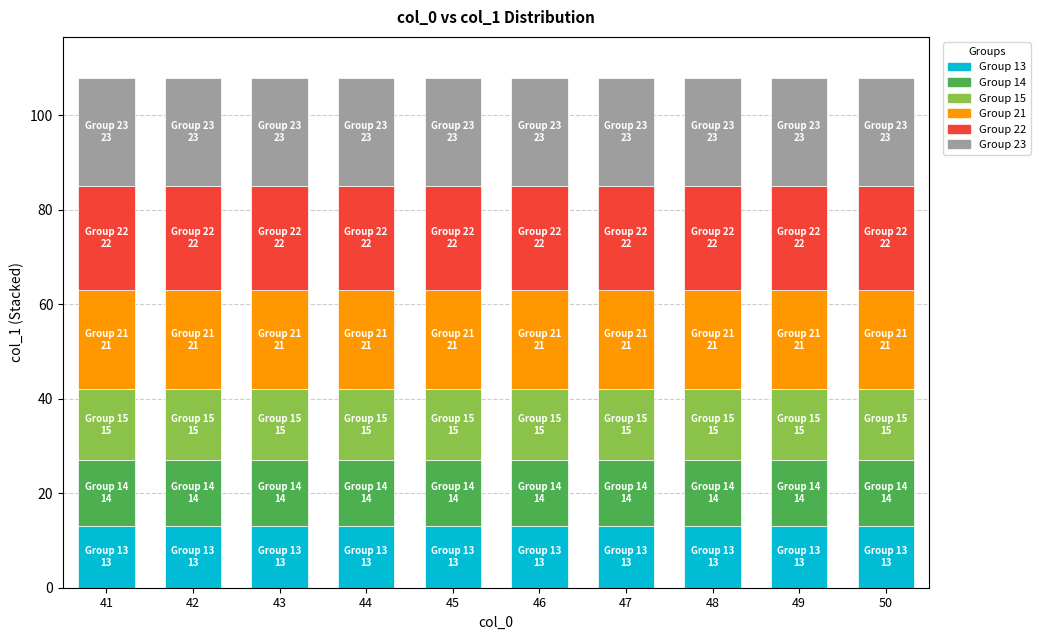

What is the total value across all series at 50?

108